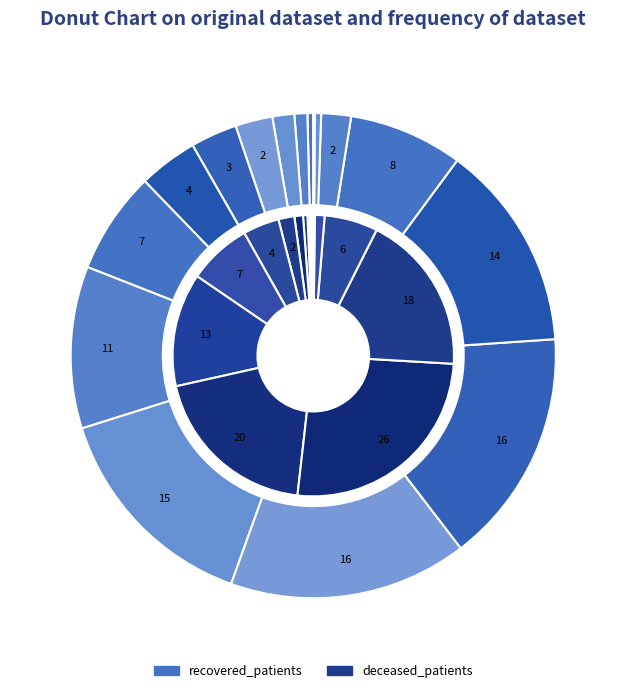

To the nearest percent, what is the average slice percentage?

6%